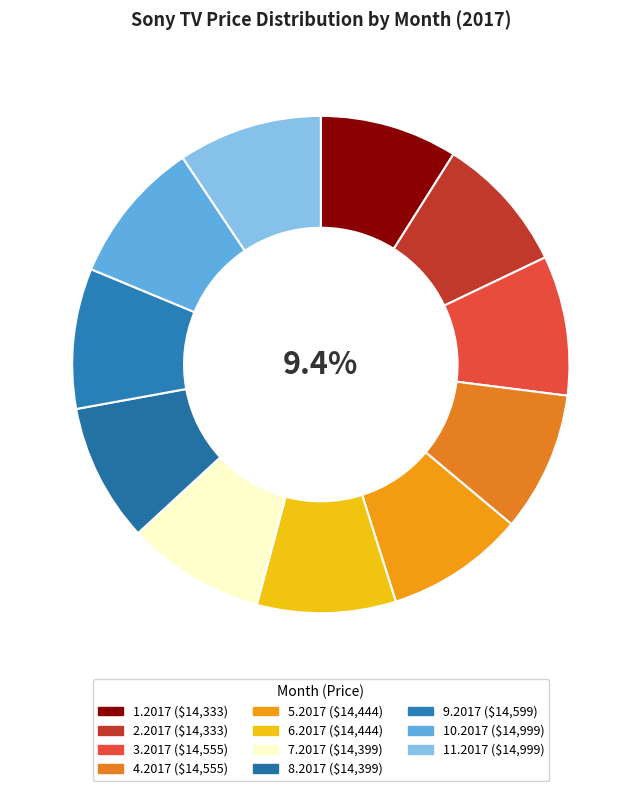

What percentage is NOT represented by 5.2017?

91.0%